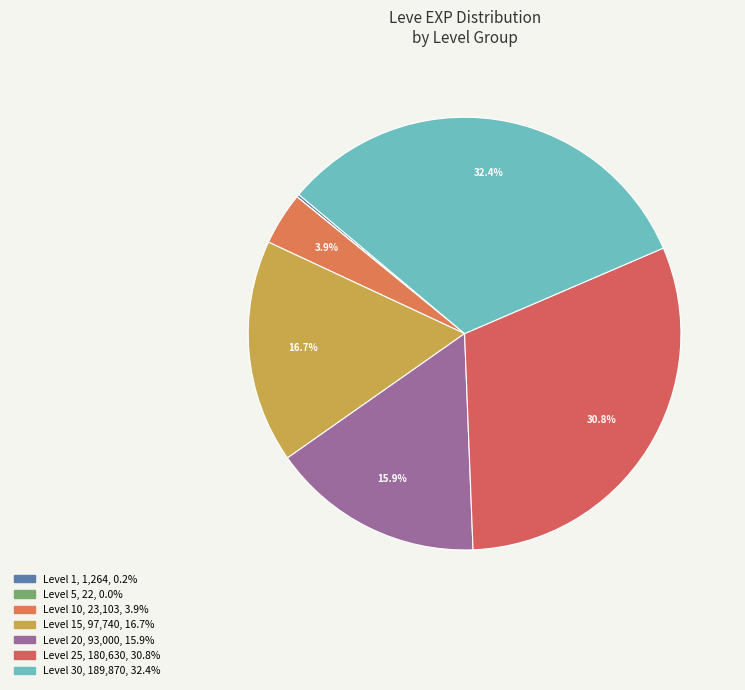

To the nearest percent, what is the difference between the largest and smallest slice percentages?

32%